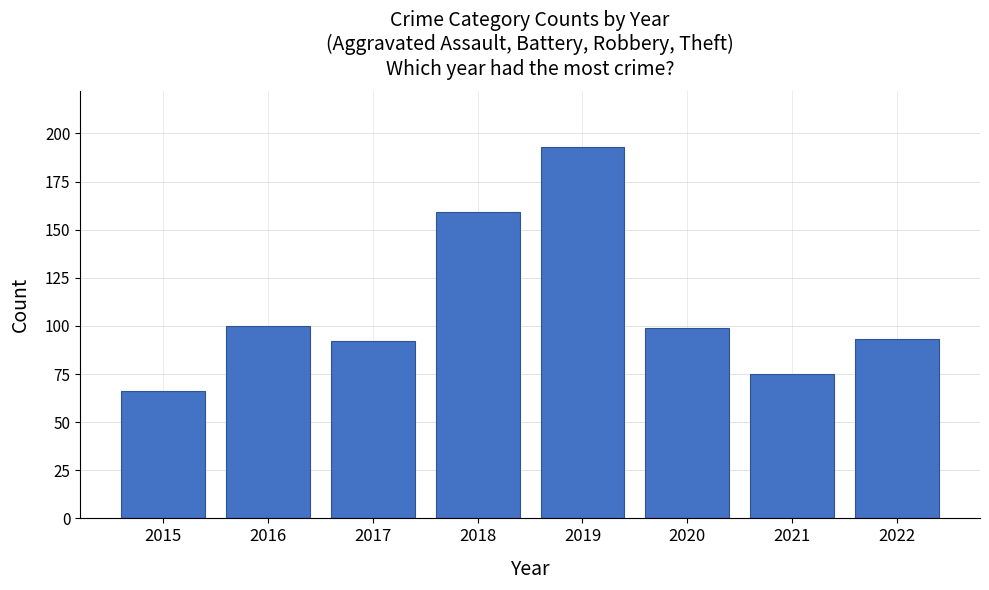

At which label does the data first exceed 99?

2016